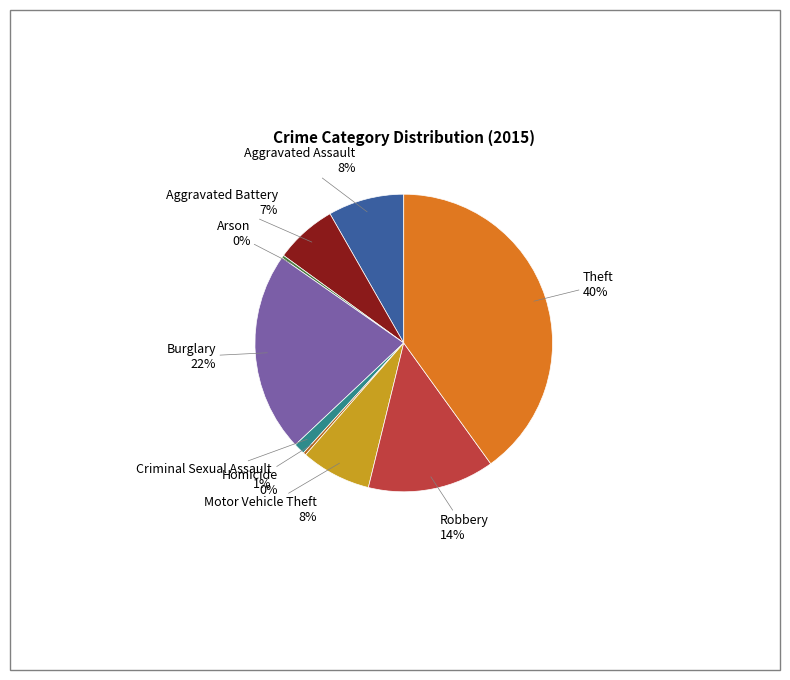

Is it true that Theft is 25% of the pie?

False